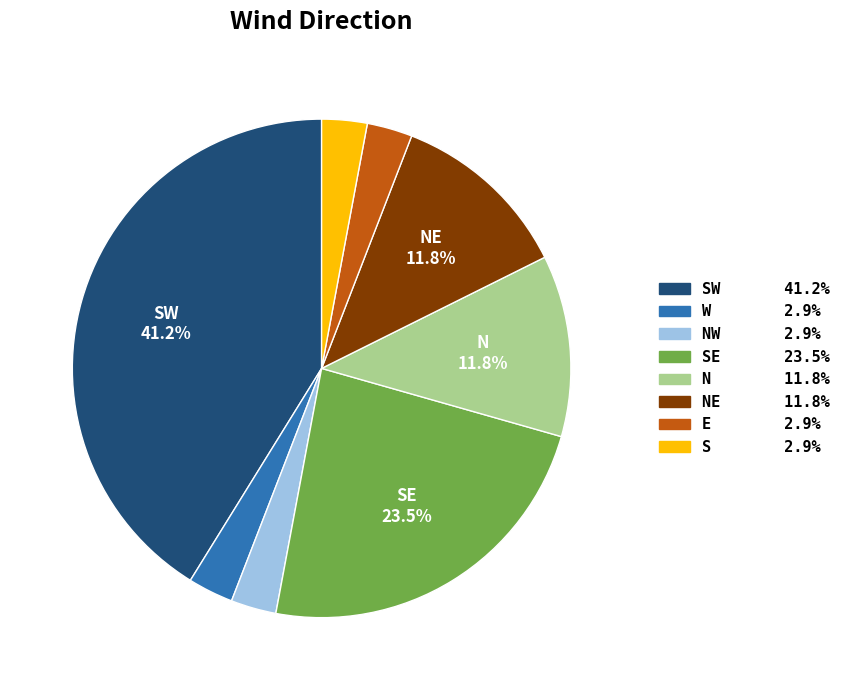

Is there any slice that represents more than half of the pie?

No